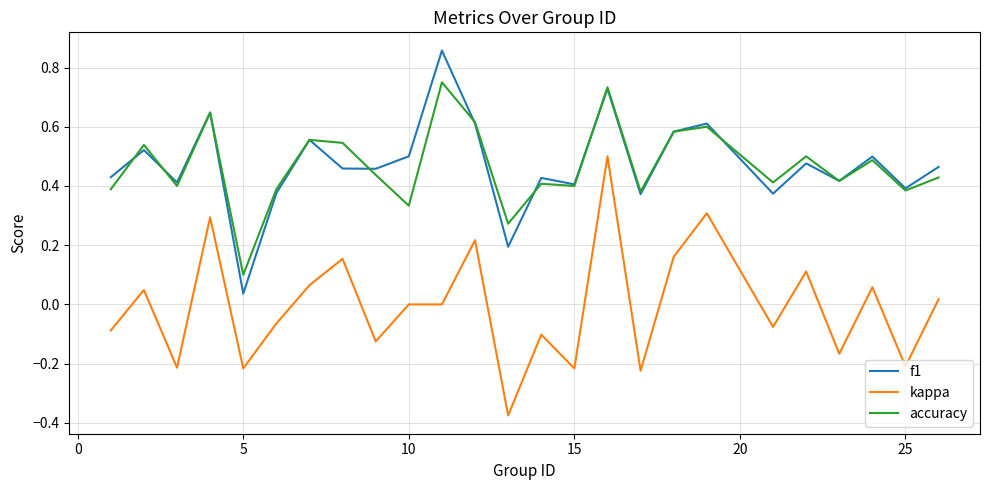

How many categories are shown in the chart?

25